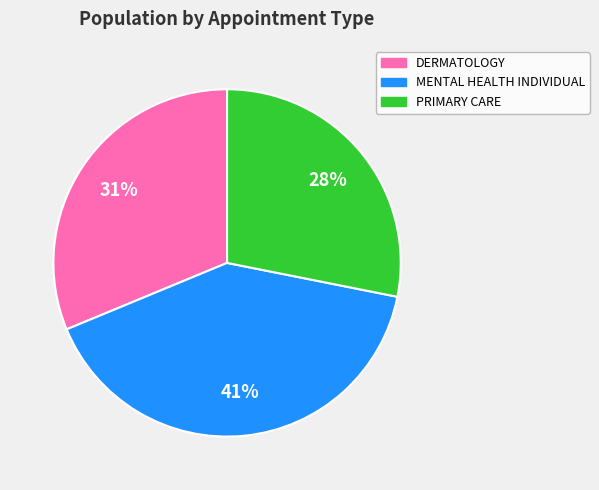

How many slices are in this pie chart?

3